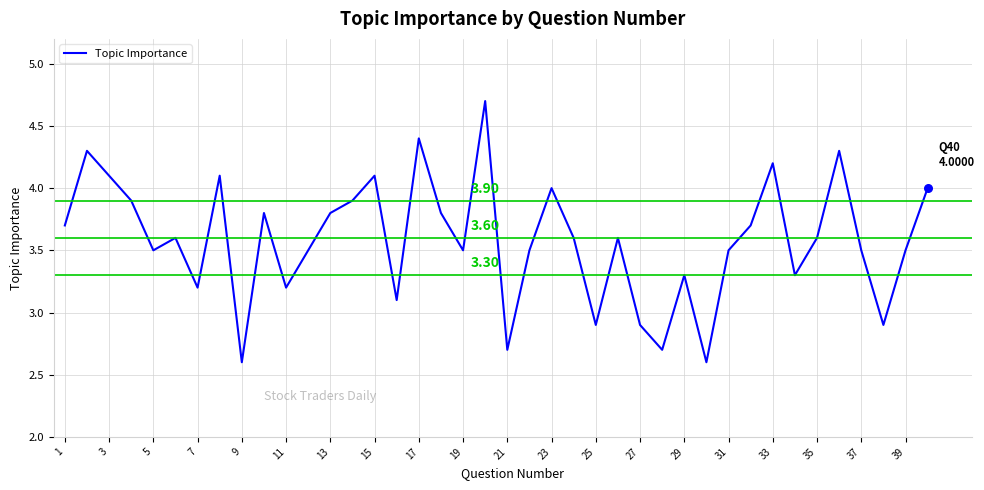

What is the difference between the maximum and minimum values?

2.1